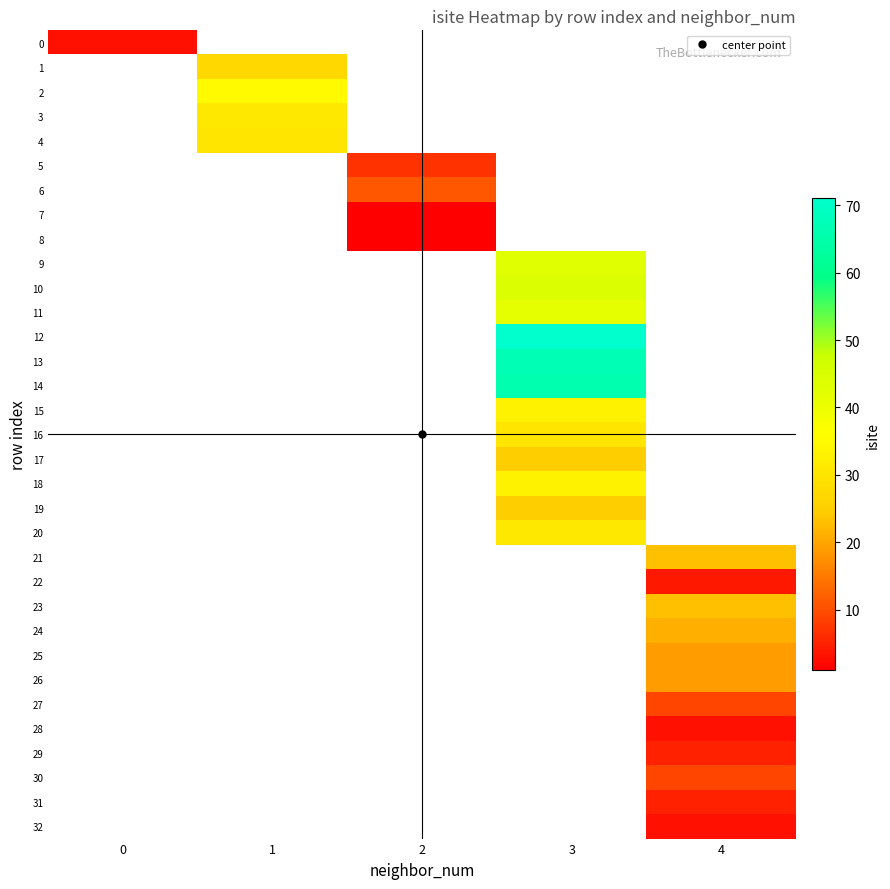

Rank the categories by 23 value from highest to lowest.

0, 1, 2, 3, 4